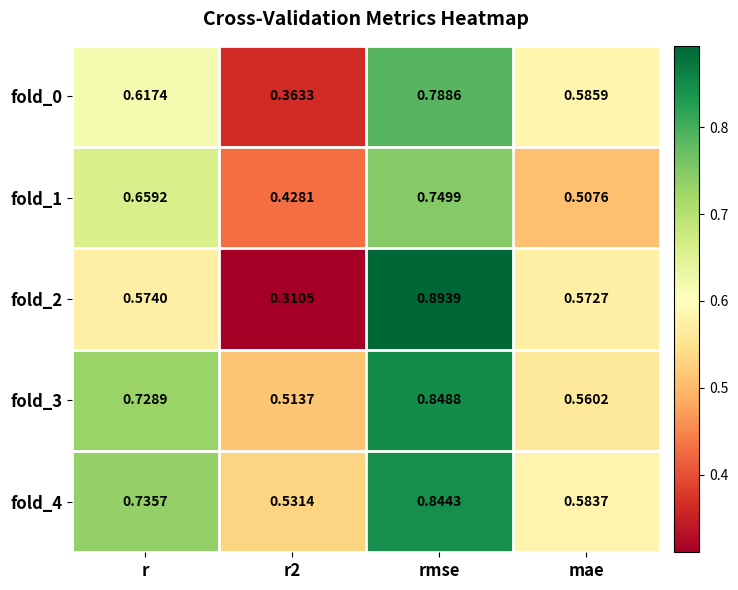

Which category has the highest value in the fold_4 series?

rmse